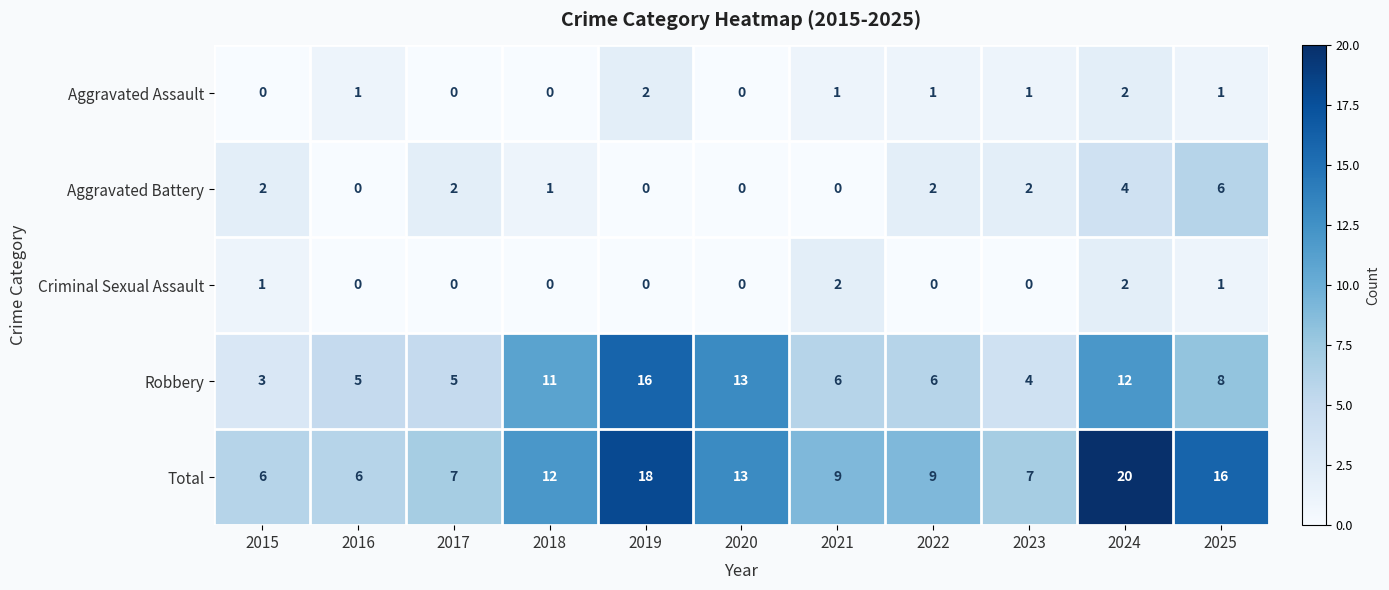

Which series changed the most between 2018 and 2024?

Total